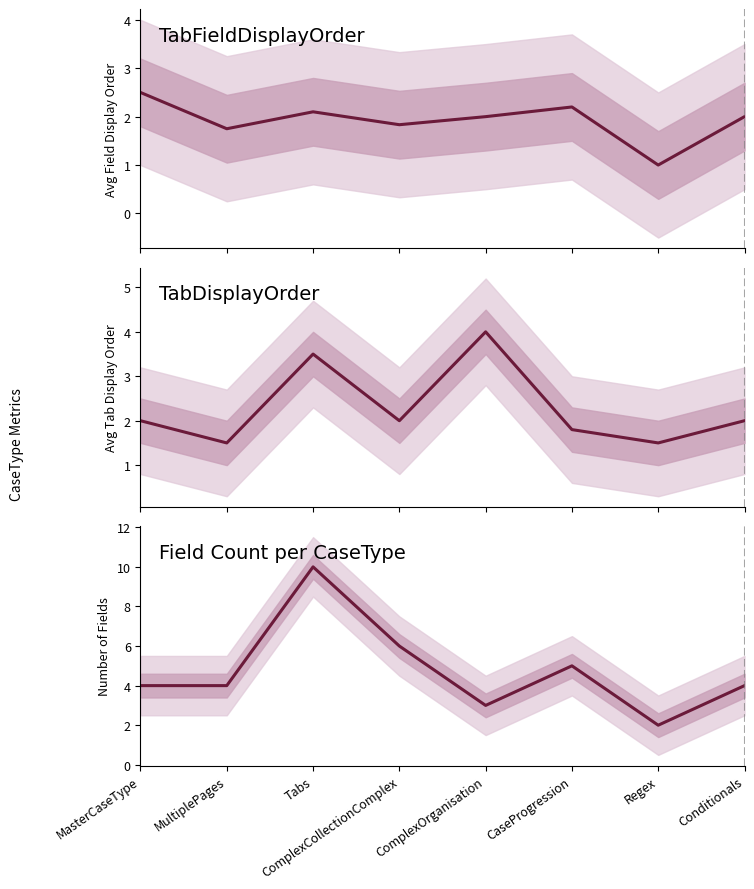

Does the chart have visible grid lines?

No